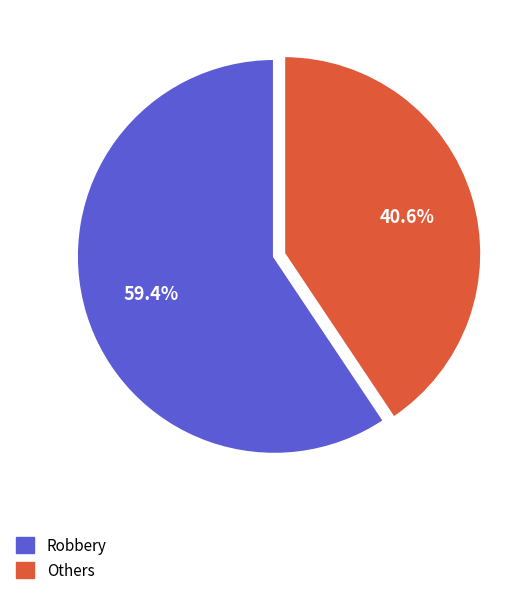

Is there a majority slice in this chart?

Yes